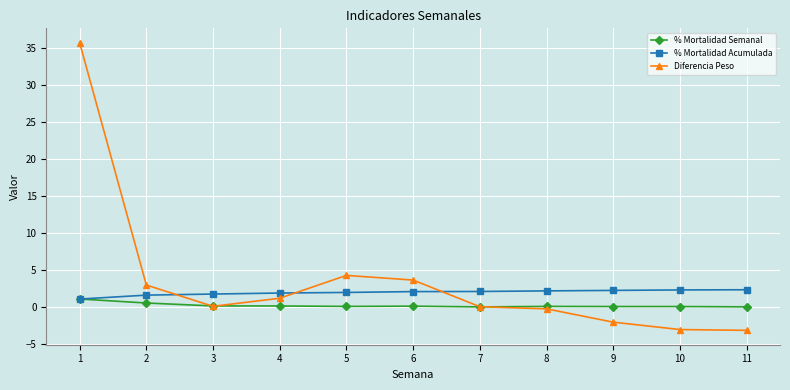

How many intersections are there between % Mortalidad Semanal and % Mortalidad Acumulada?

1